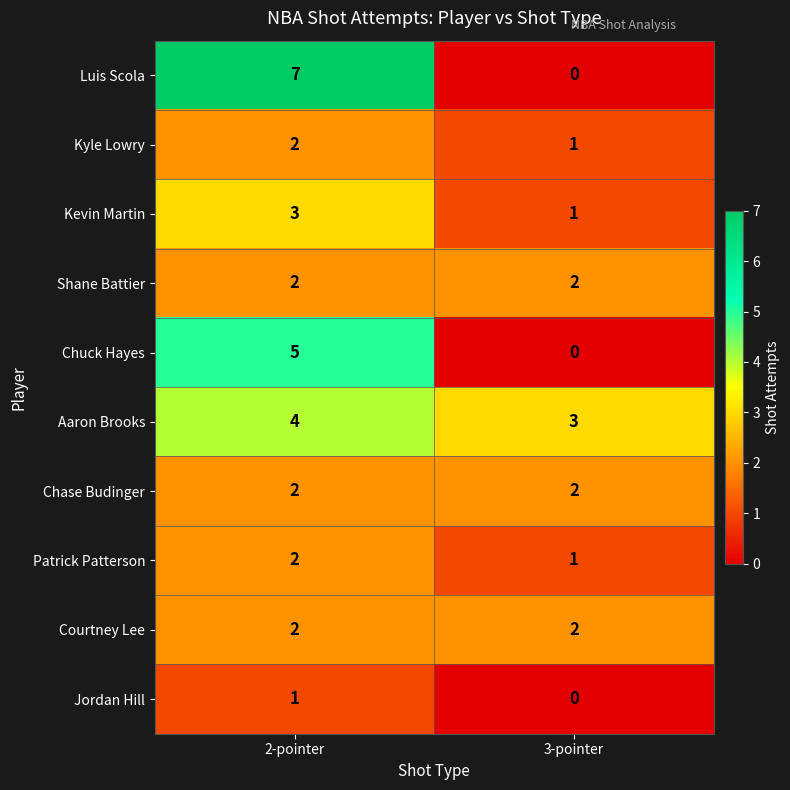

At which category does the chart reach its minimum across all series?

3-pointer